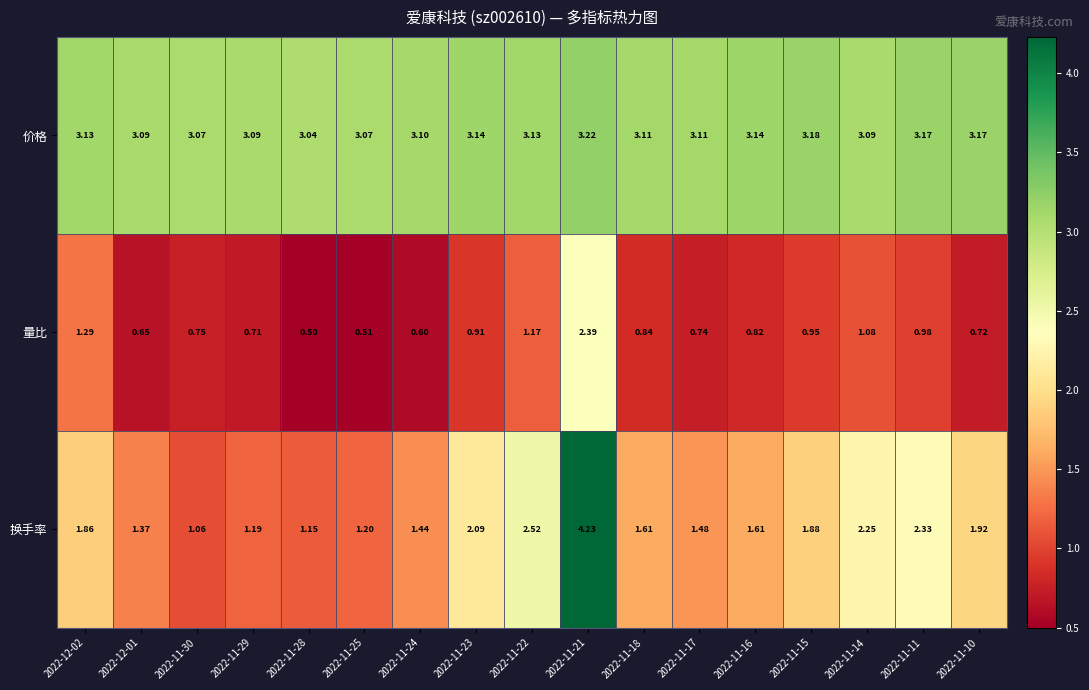

At 2022-12-01, list the series in order from smallest to largest.

量比, 换手率, 价格